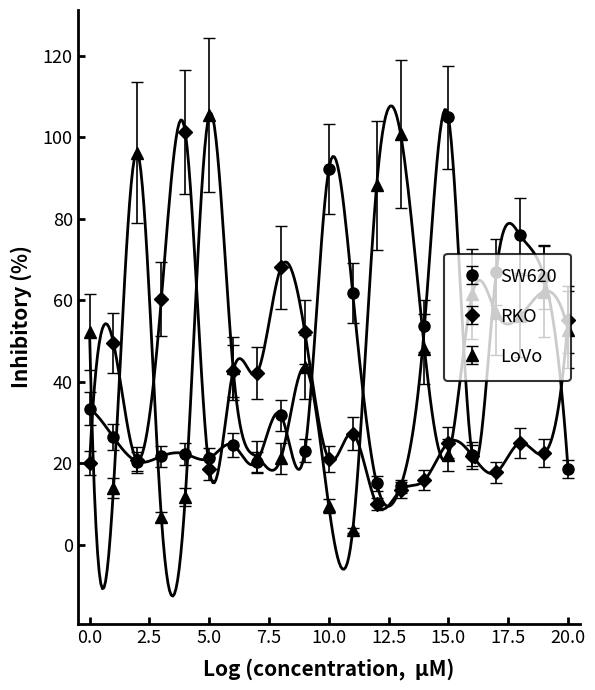

What is the value of the RKO point at the 10th from the left?

52.1